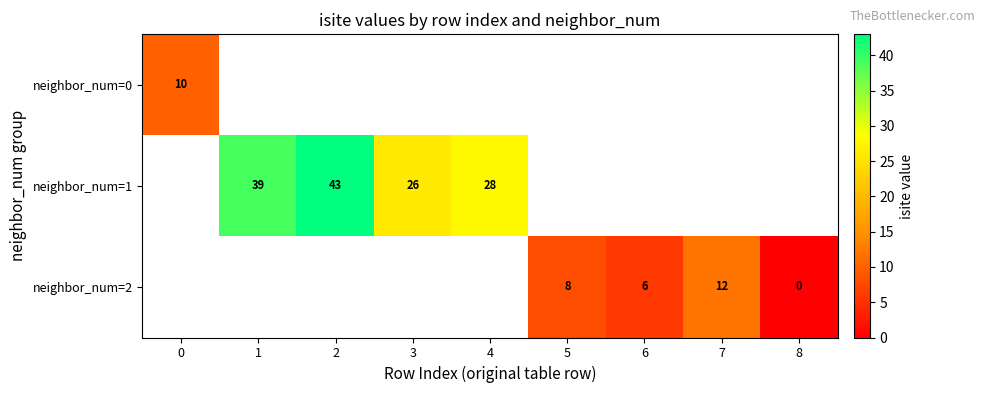

What is the difference between the neighbor_num=2 values at 8 and 5?

8